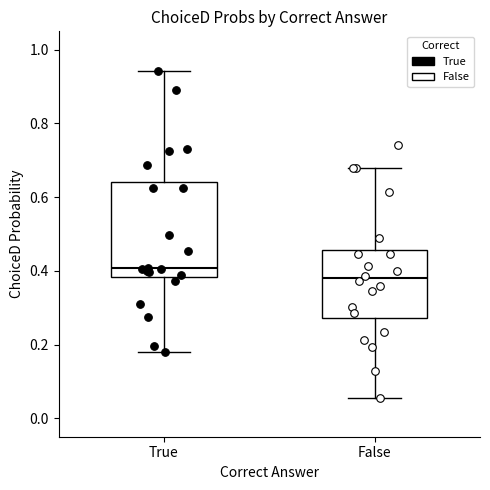

Comparing the boxes themselves (not the whiskers), which one is the tallest?

True